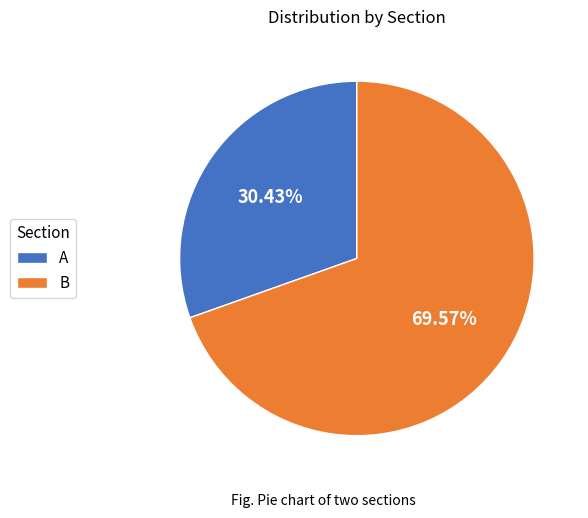

What is the majority slice?

B